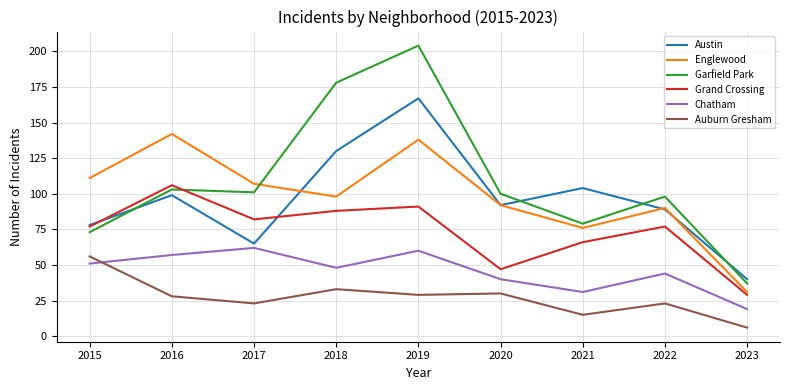

Which series has the largest total across all categories?

Garfield Park